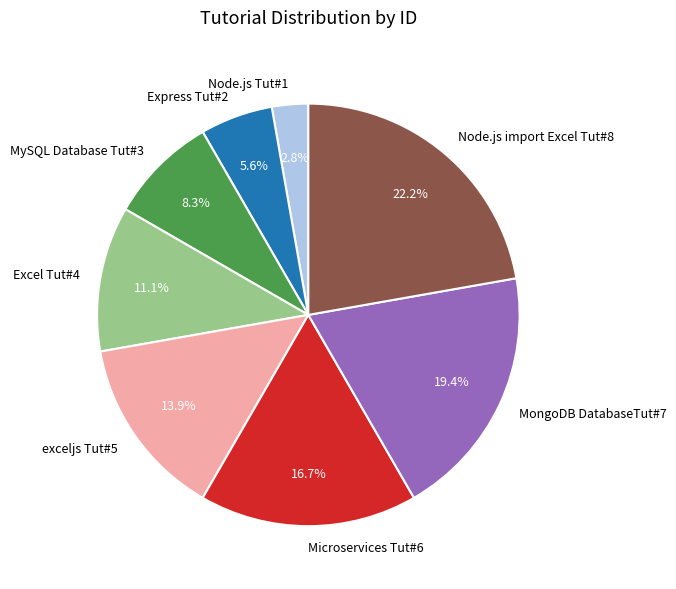

The Node.js Tut#1 slice represents 16% of the pie. True or false?

False